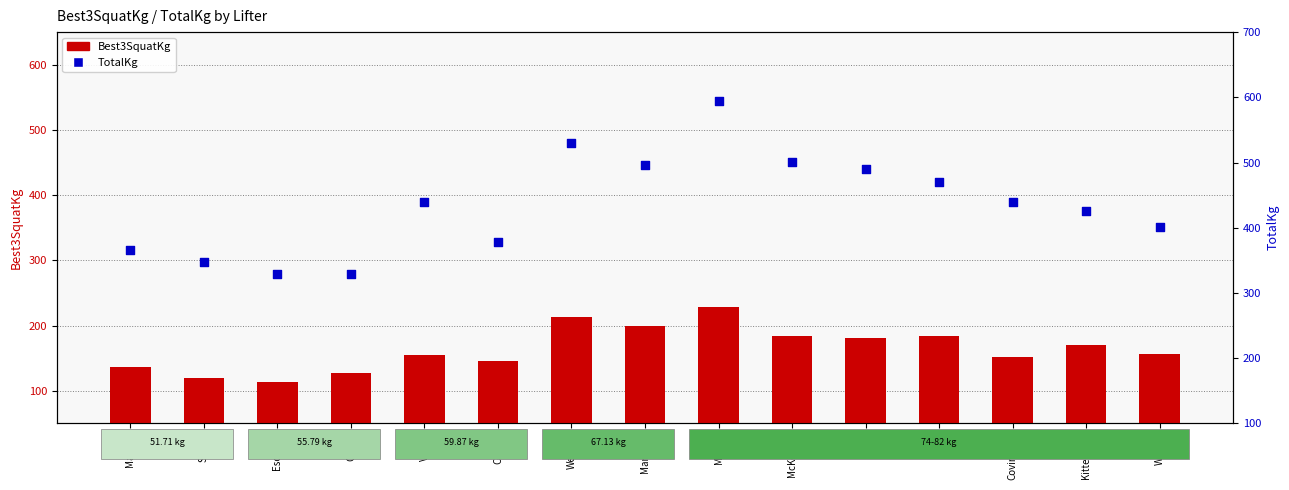

Which series has the largest total across all categories?

TotalKg